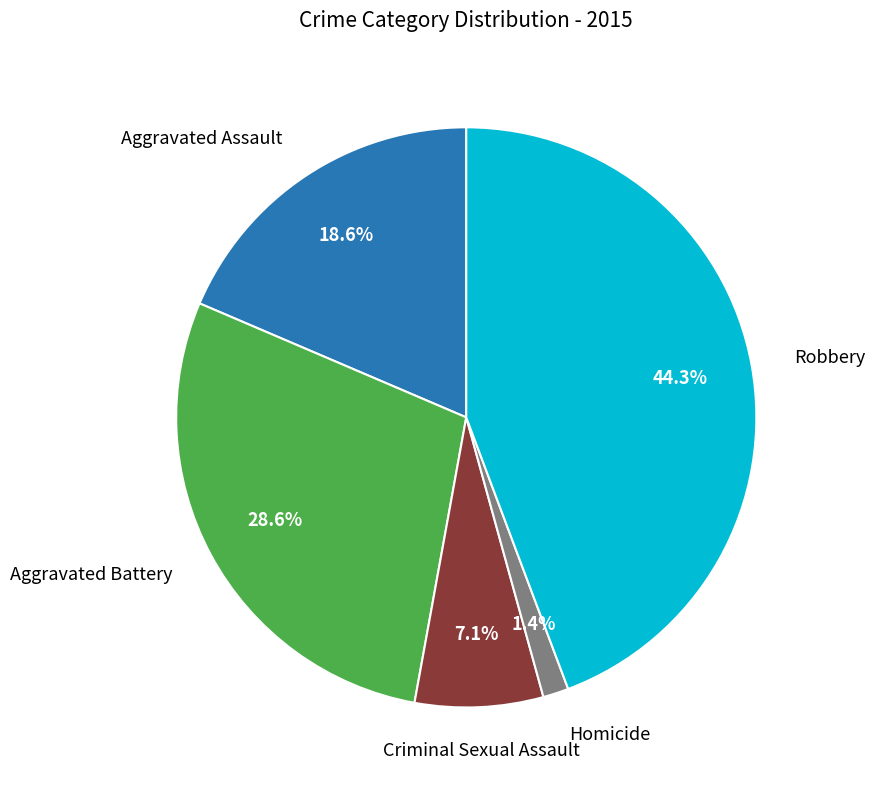

Does any single category account for the majority?

No